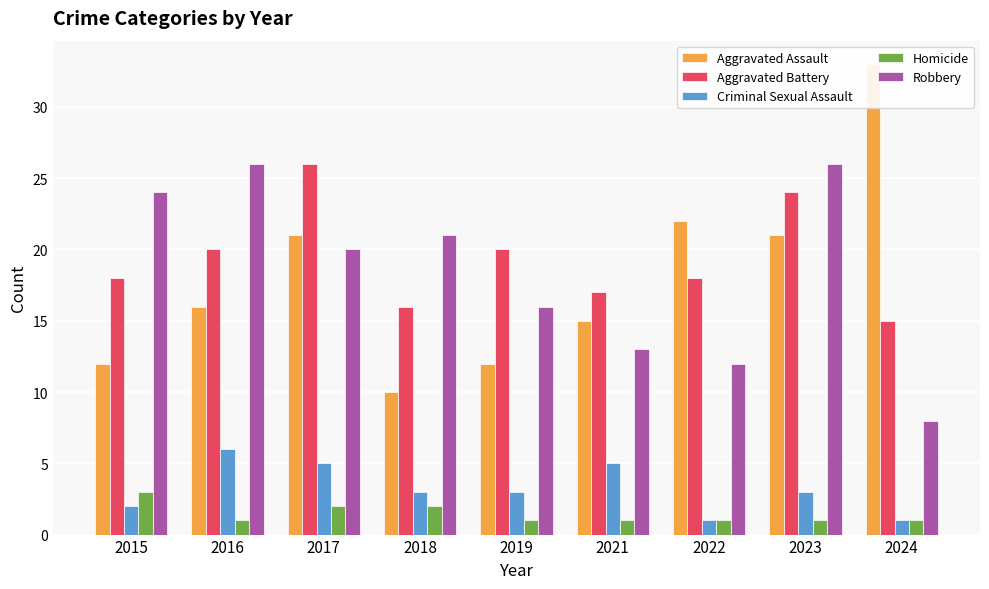

What is the difference between the maximum and minimum values in the Aggravated Assault series?

23